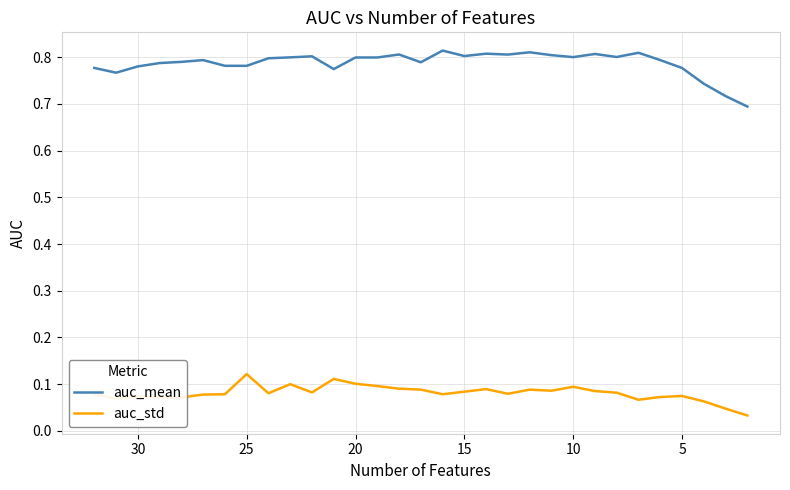

What are all the series names shown in the legend?

auc_mean, auc_std